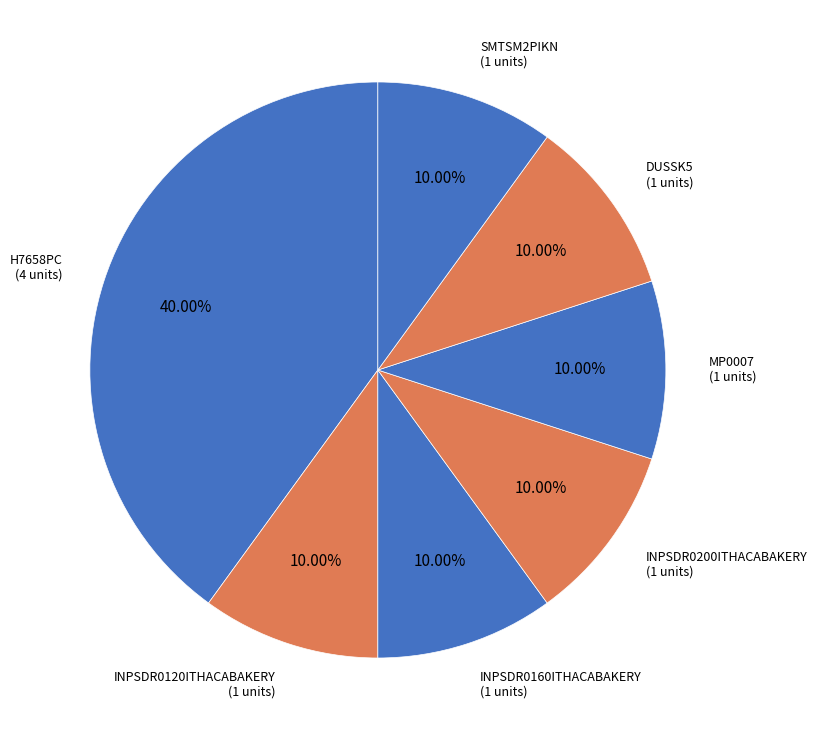

To the nearest percent, what is the combined percentage of SMTSM2PIKN and INPSDR0200ITHACABAKERY?

20%